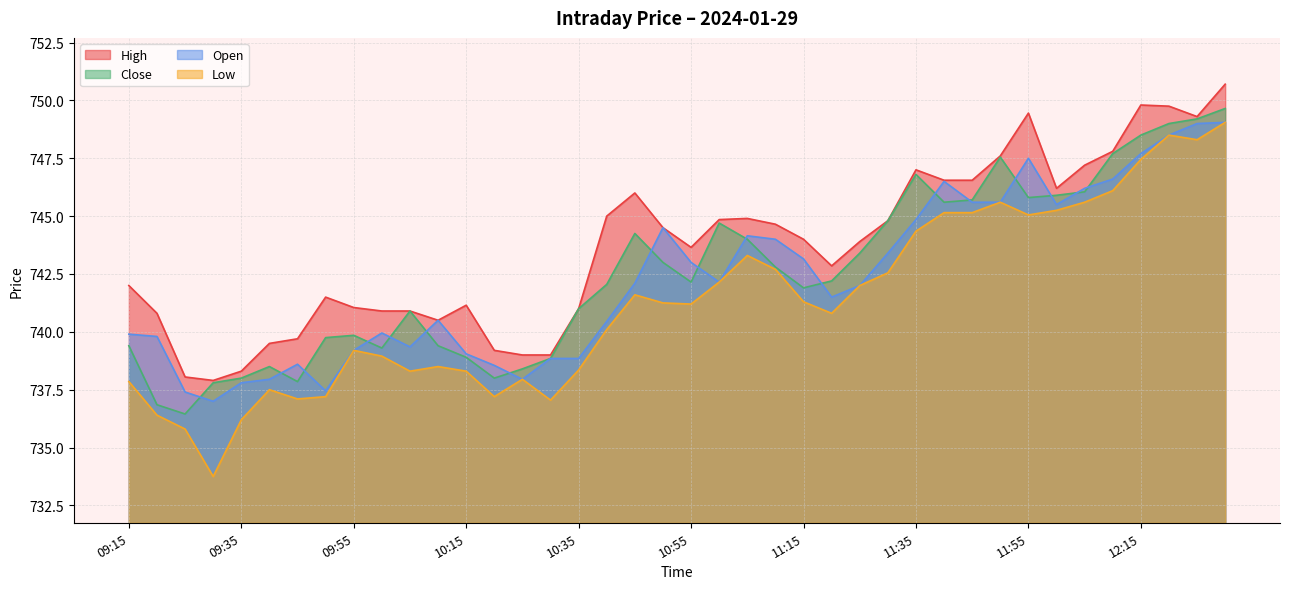

What is the label of the 17th point from the right?

11:10